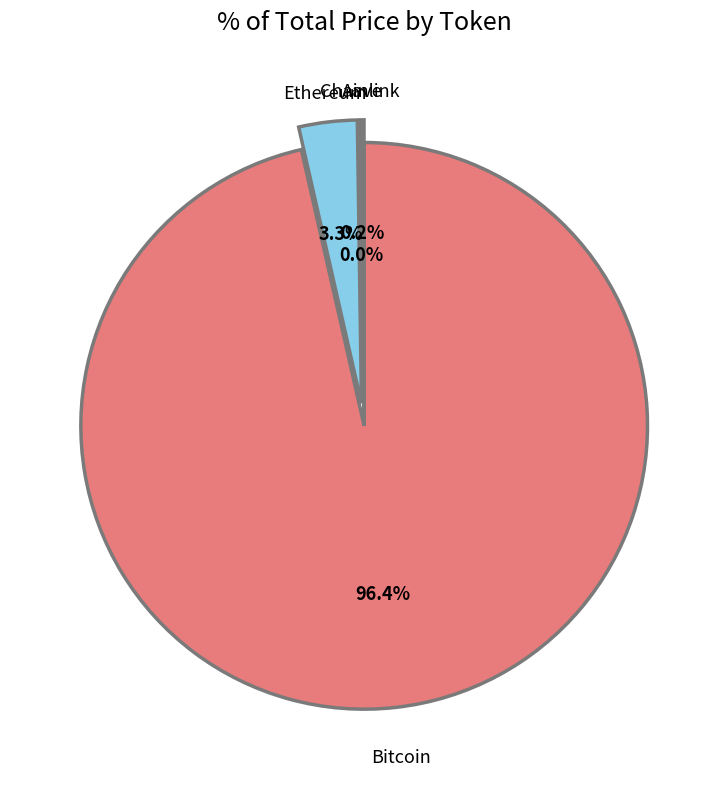

Which slice is the largest?

Bitcoin